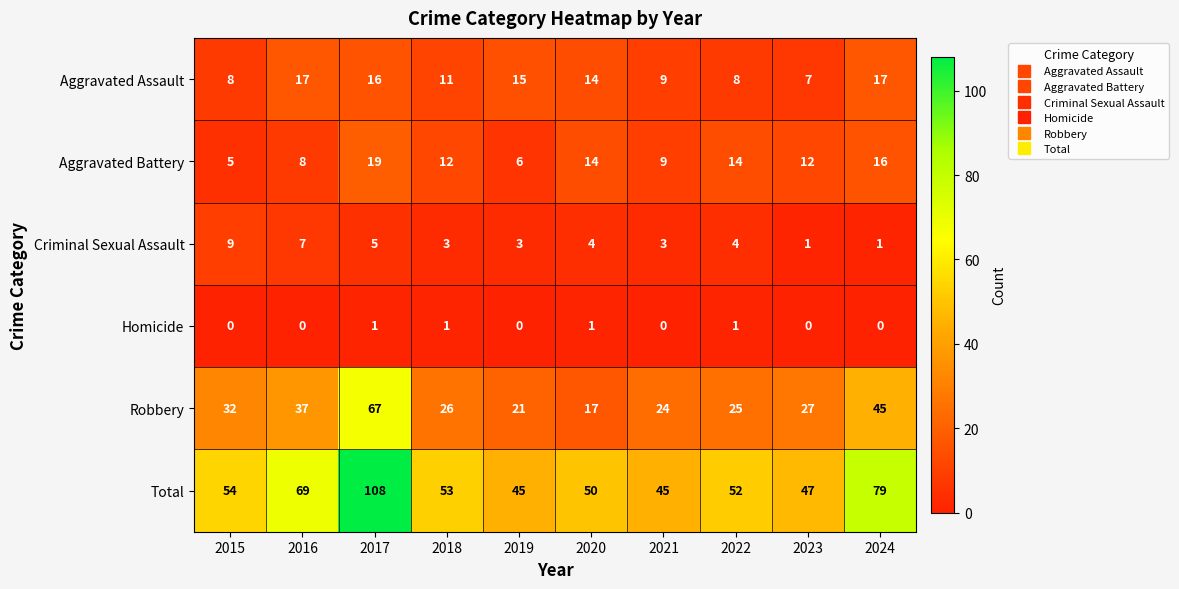

What is the average value of the Criminal Sexual Assault series?

4